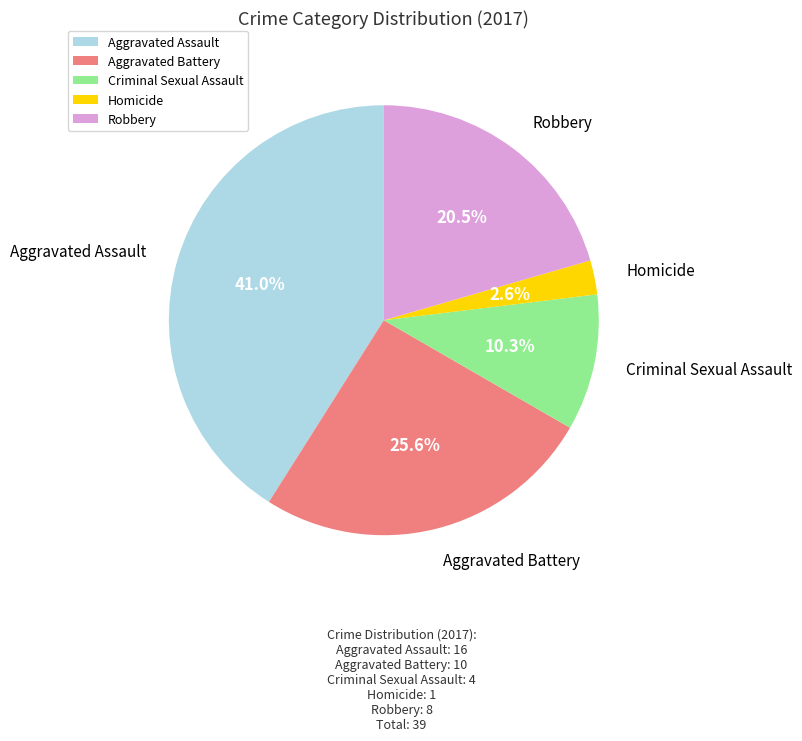

How many slices are in this pie chart?

5